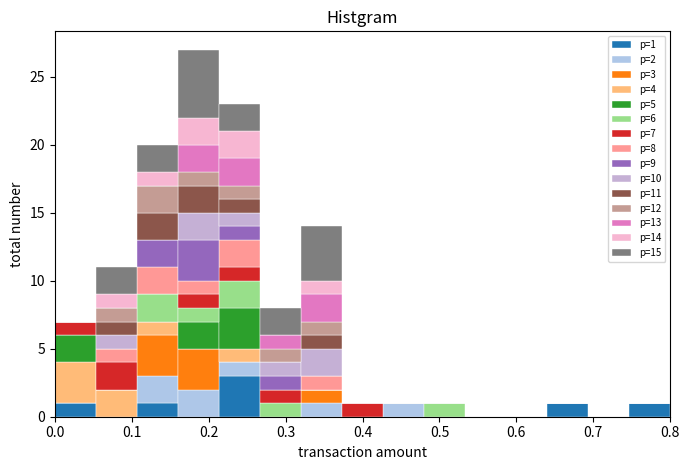

Which range on the x-axis has the tallest stacked bar (by total height)?

0.16 to 0.21